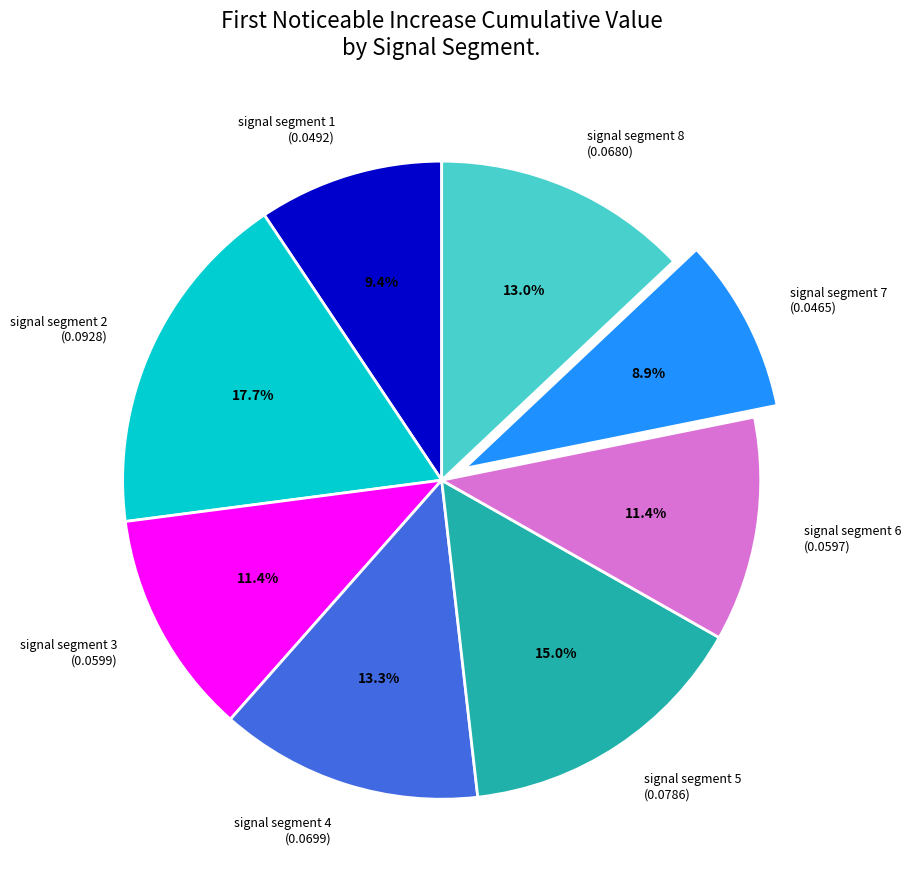

Between signal segment 2 (0.0928) and signal segment 6 (0.0597), which is larger?

signal segment 2 (0.0928)